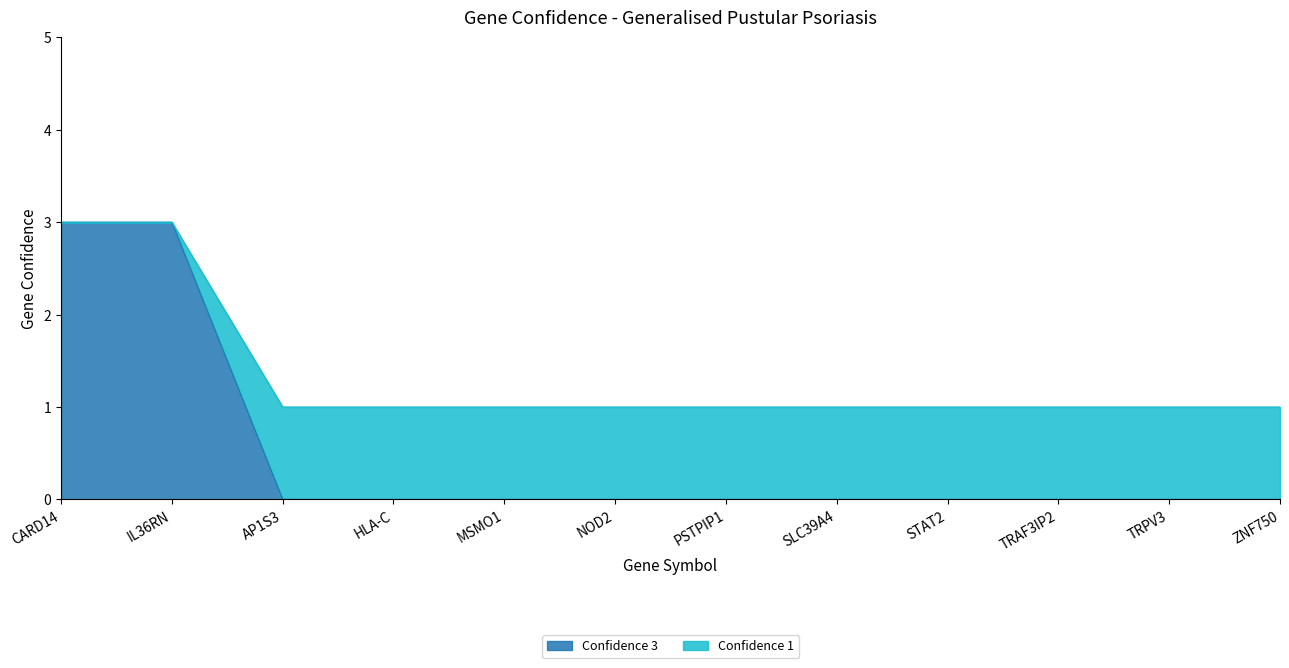

True or false: Confidence 1 and Confidence 3 cross at least once.

False